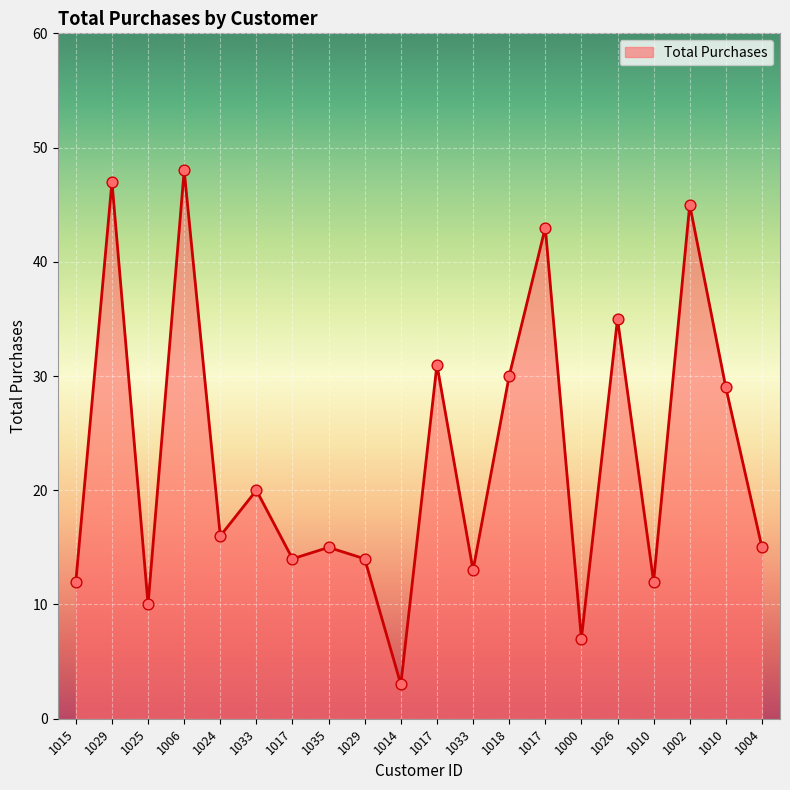

What is the change in value from 1006 to 1017?

-17